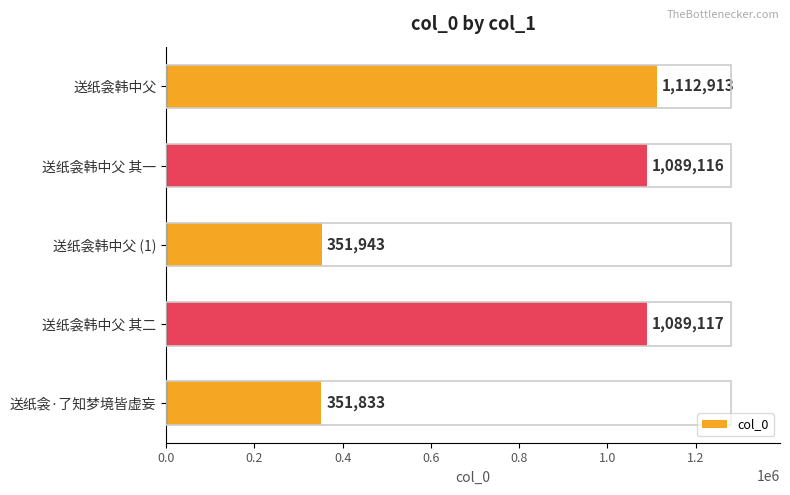

What is the ratio of the value at 送纸衾·了知梦境皆虚妄 to the value at 送纸衾韩中父 (1)?

1.0